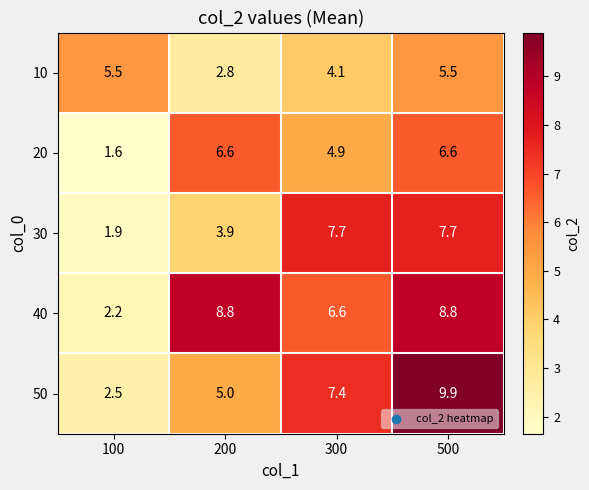

What is the difference between the maximum and second lowest values in the 20 series?

1.7